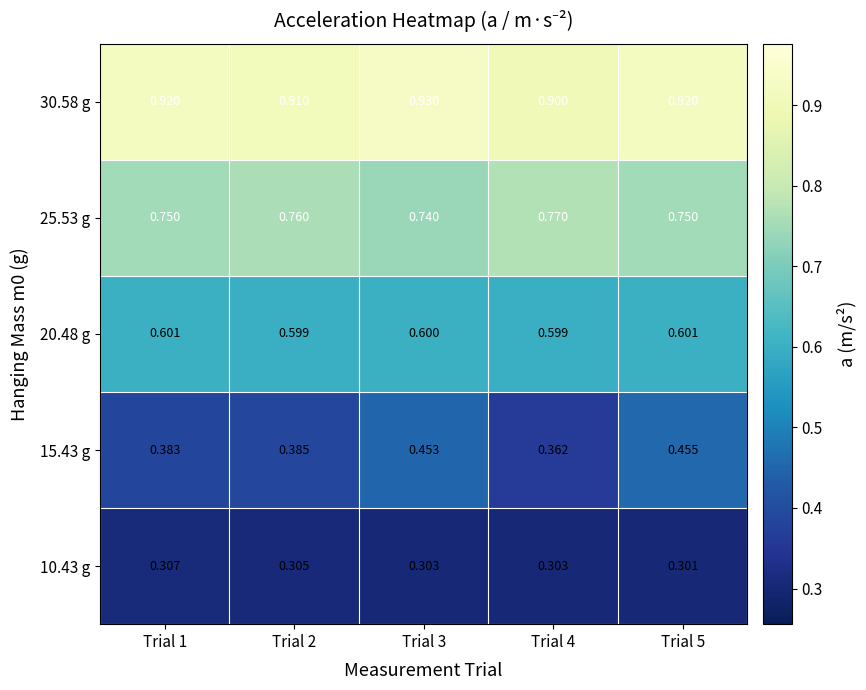

Is the value of 30.58 g at Trial 4 greater than the value of 15.43 g at Trial 5?

Yes